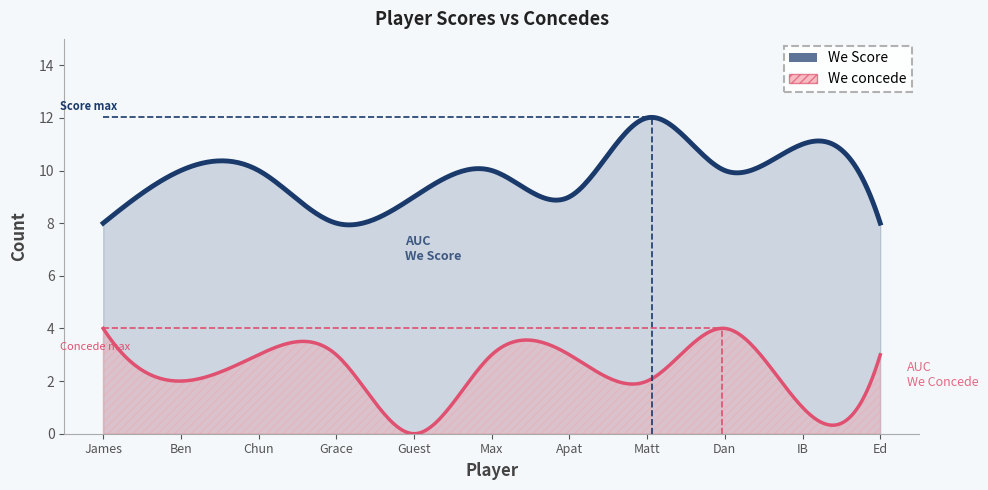

What is the label of the 5th point from the left?

Guest